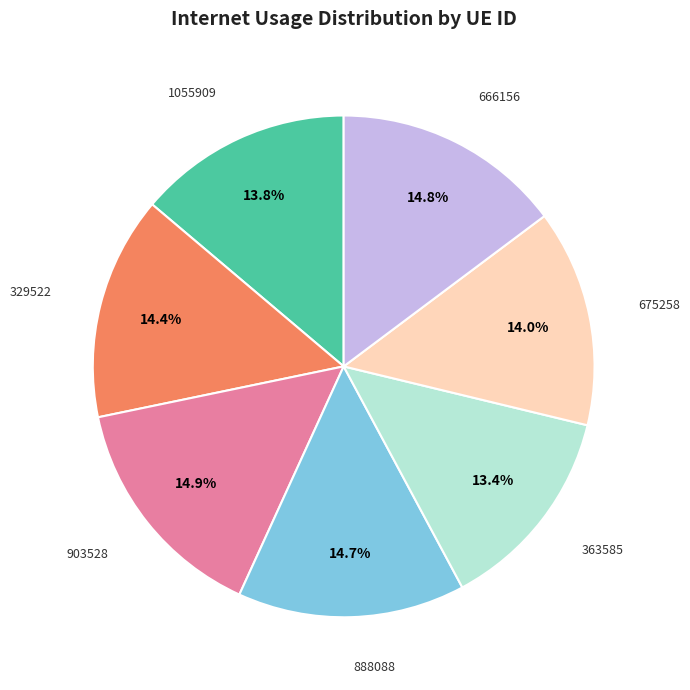

How many slices are in this pie chart?

7